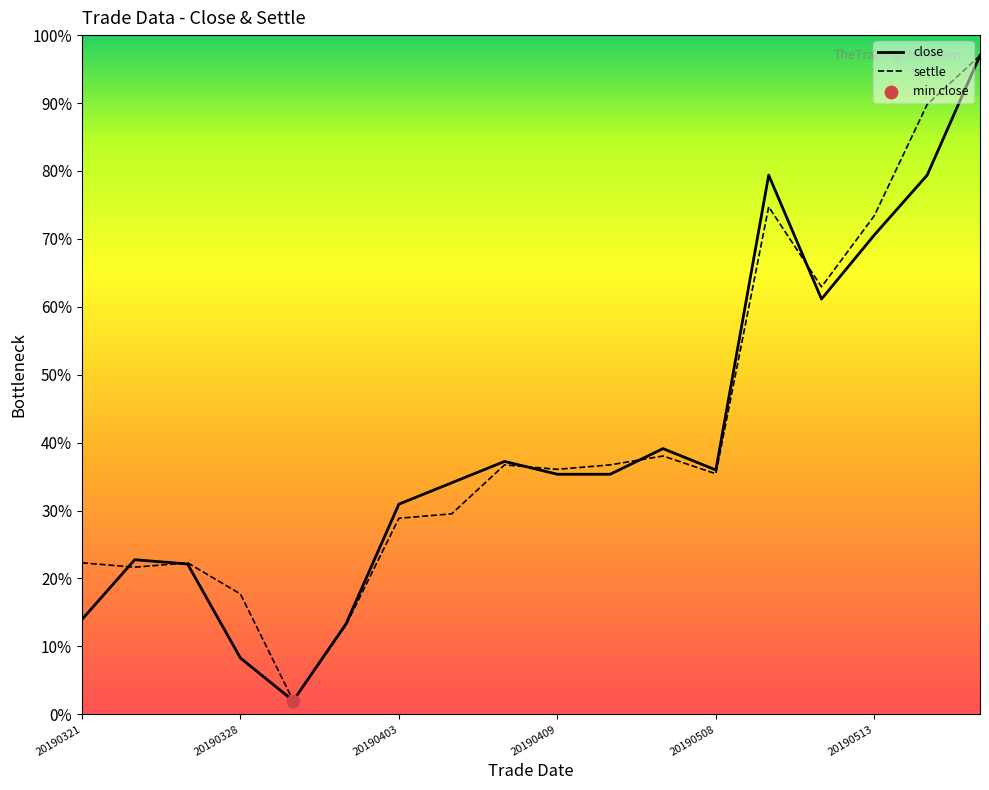

Which series has the widest spread of Y values?

close